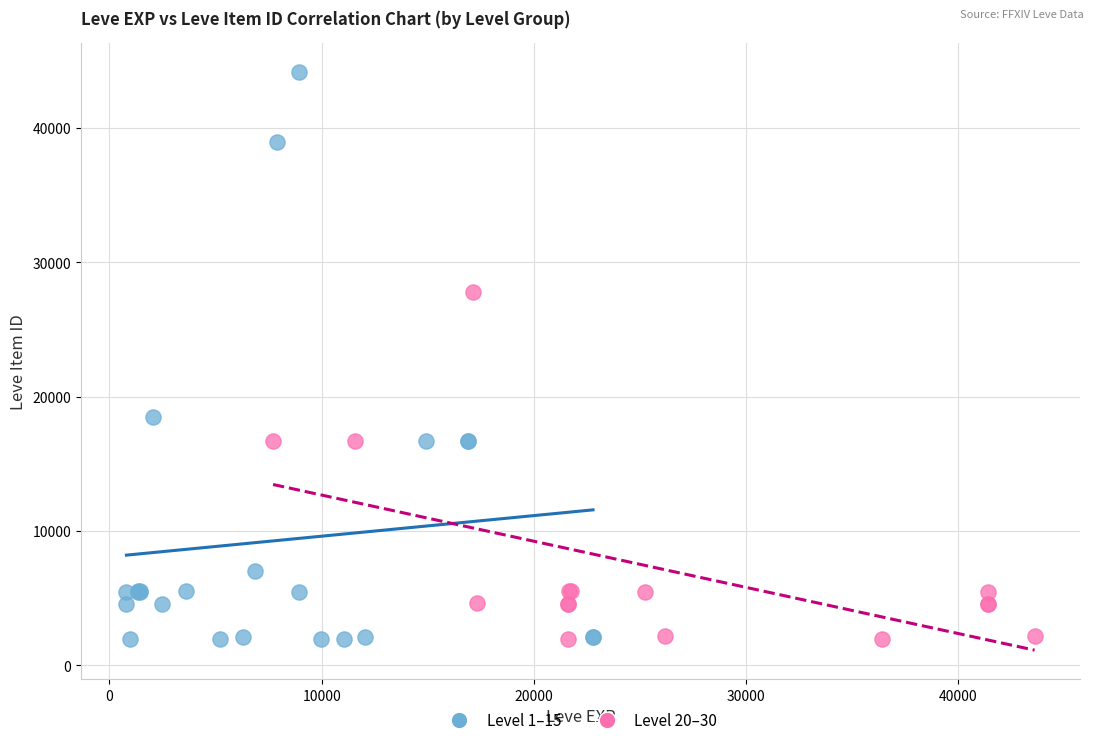

Which series reaches the maximum Y coordinate?

Level 1–15